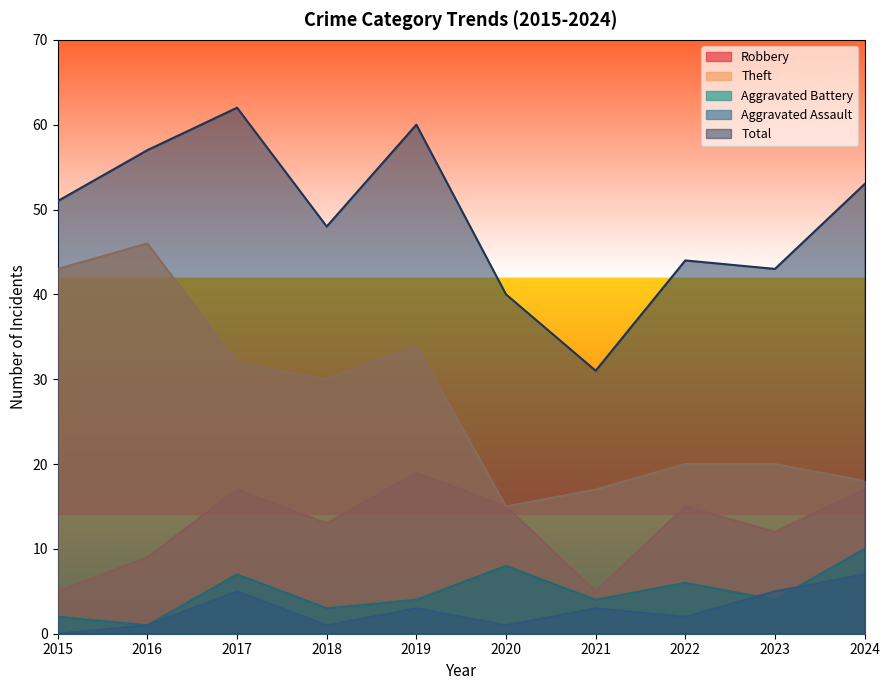

What is the difference between the highest and lowest values at 2017?

57